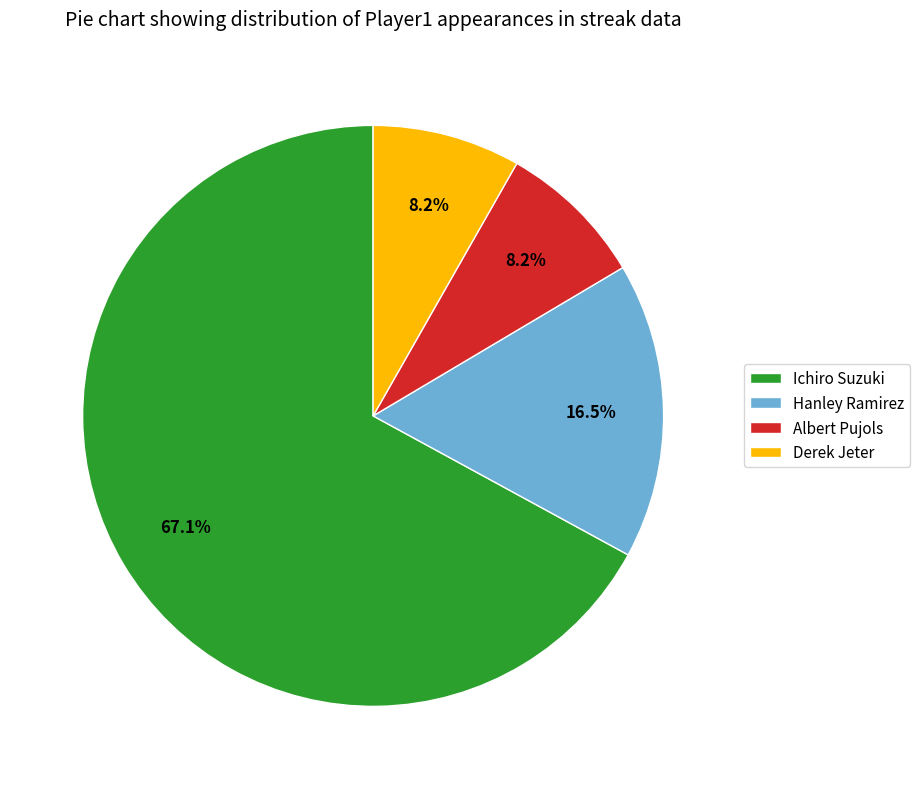

Is it true that Hanley Ramirez is 22% of the pie?

False